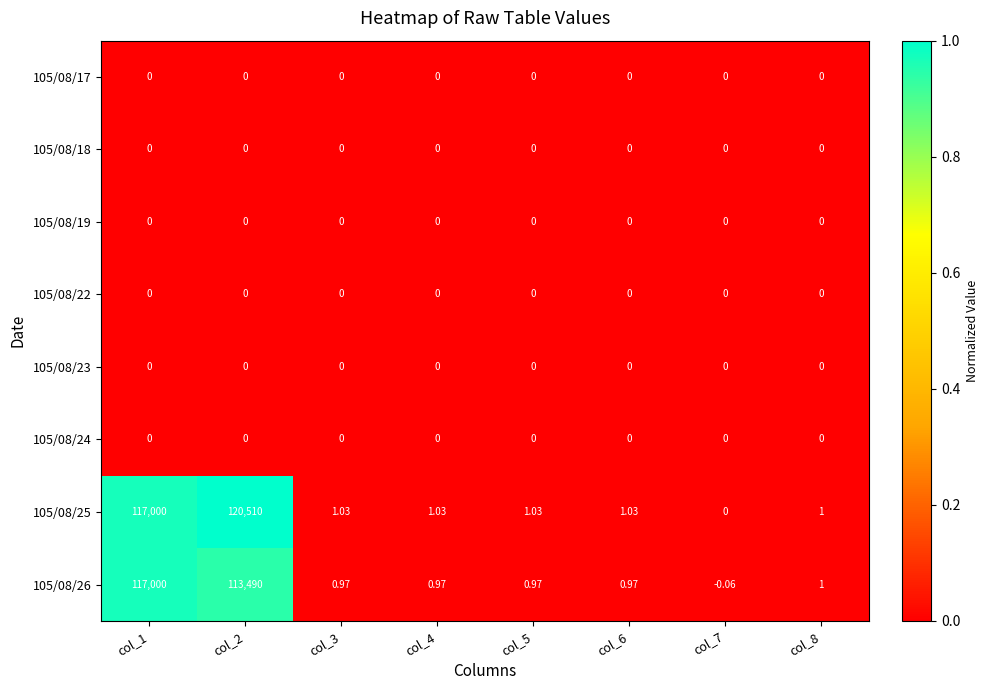

Is the value of 105/08/25 at col_8 greater than the value of 105/08/24 at col_1?

Yes